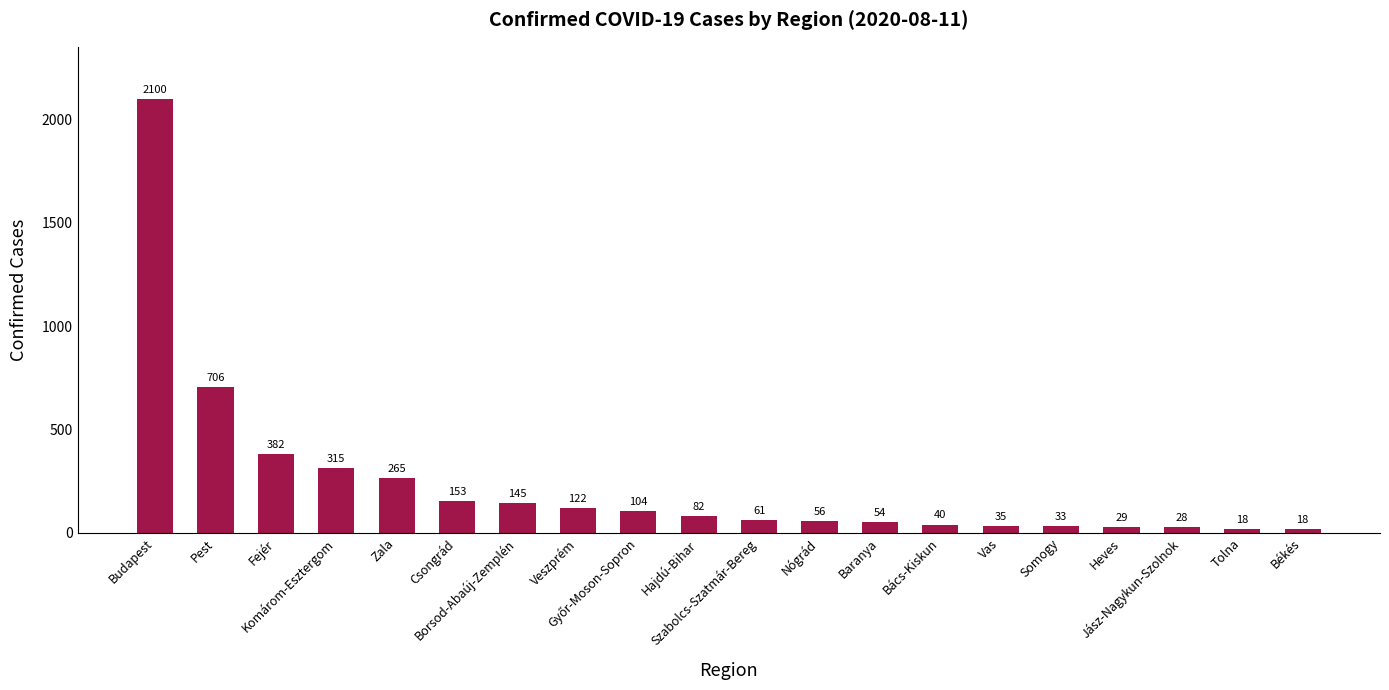

What is the smallest value displayed?

18